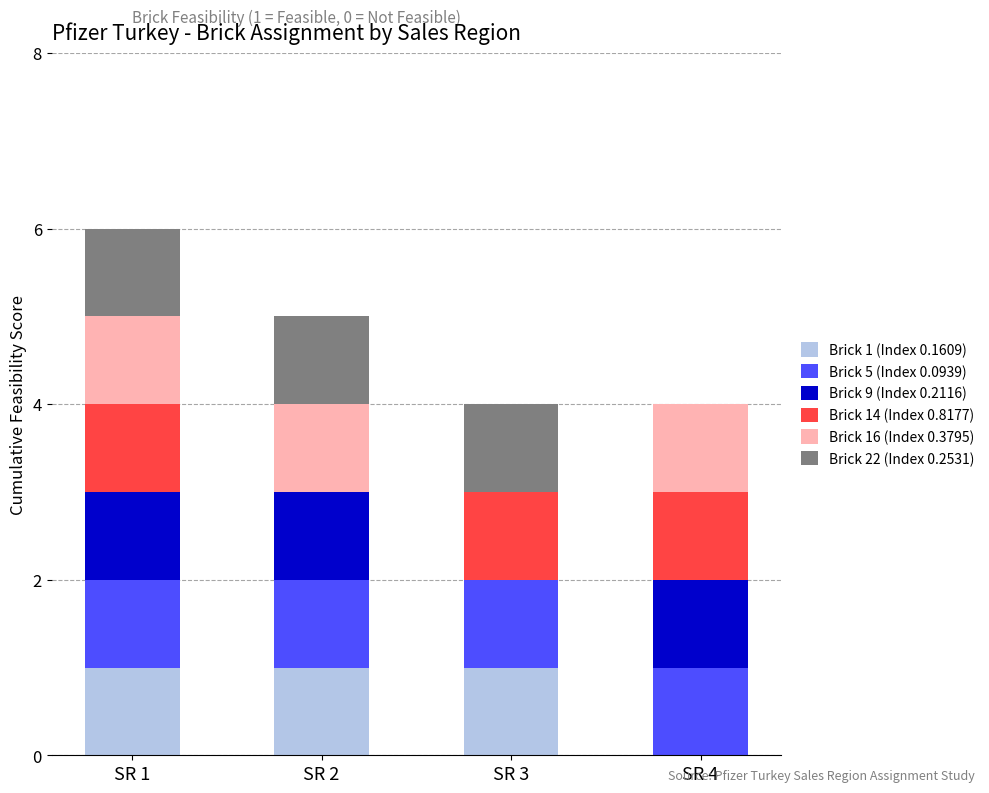

The value of Brick 1 (Index 0.1609) at SR 2 is 1. True or false?

True